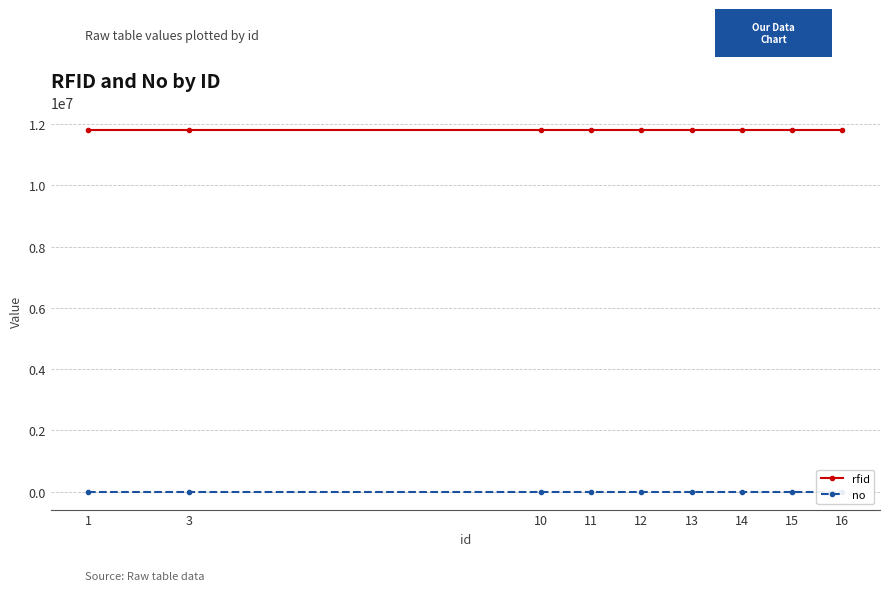

Which label corresponds to the largest value in the chart?

16